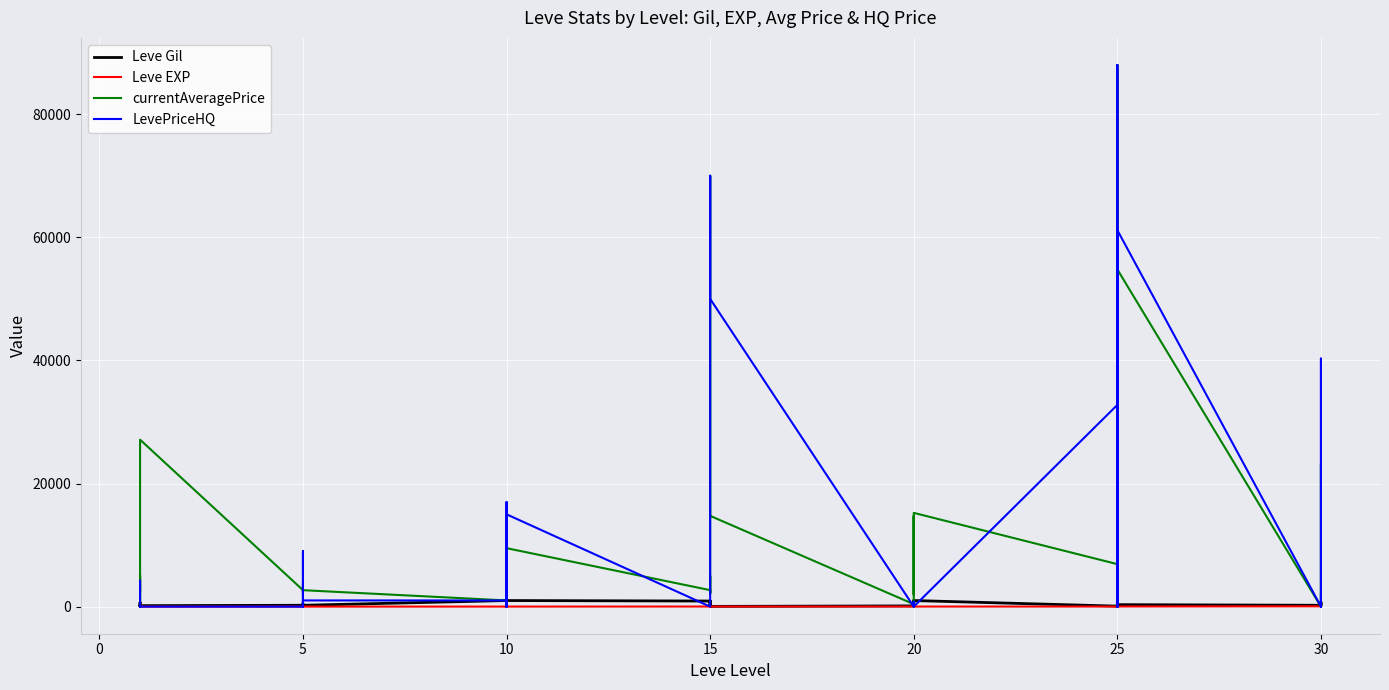

How many positive values does the currentAveragePrice series have?

36